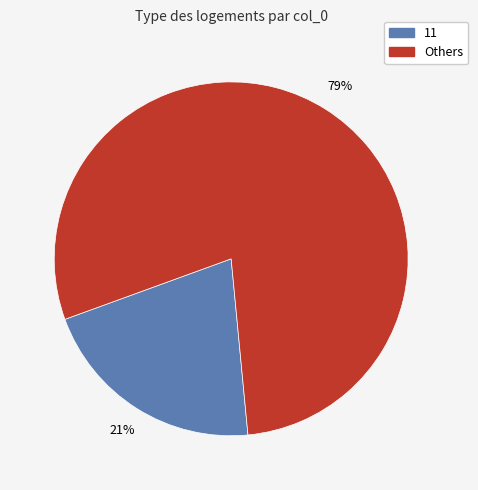

To the nearest percent, what is the average slice percentage?

50%